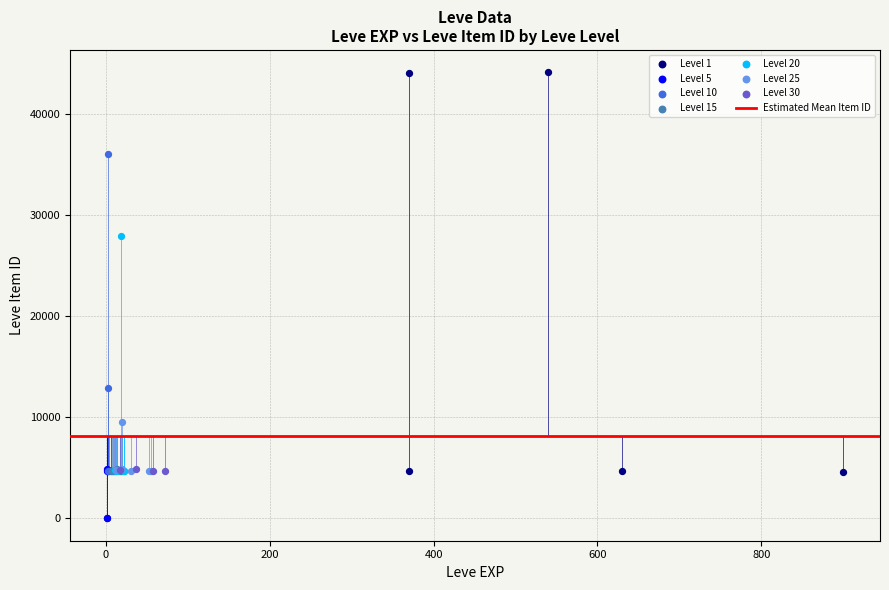

Which series contains the highest Y value?

Level 1